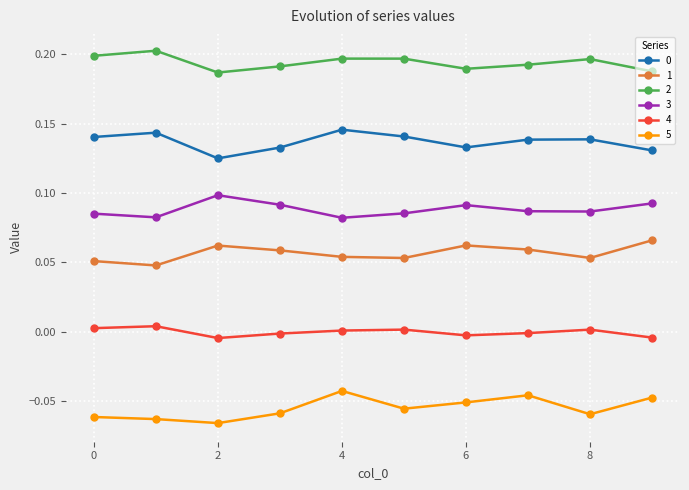

True or false: 4 and 5 cross at least once.

False